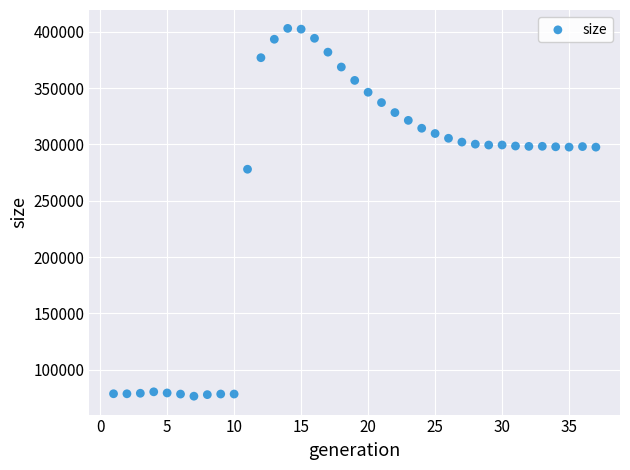

What is the range of X values (max minus min)?

36